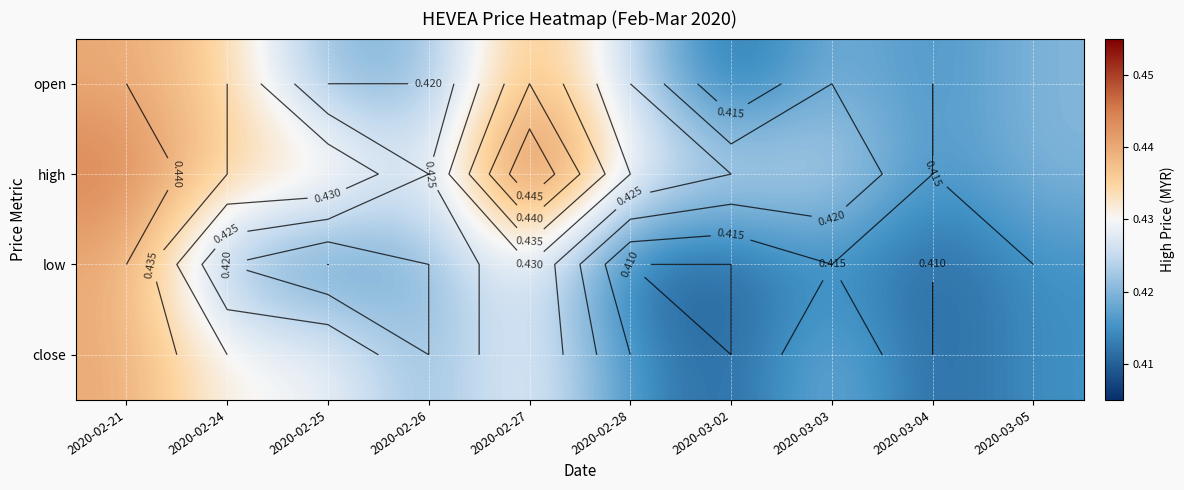

Which series has the widest spread of values?

high